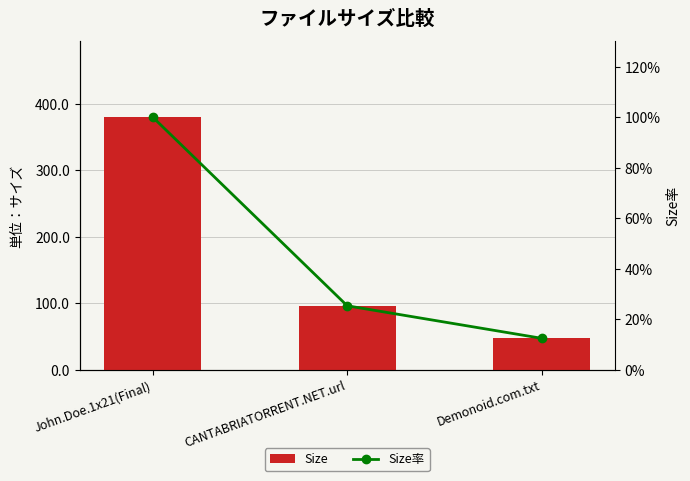

Reading right to left, transcribe all the data shown in this chart.

Size: 47.0	96.0	380.2
Size率: 12.4	25.3	100.0